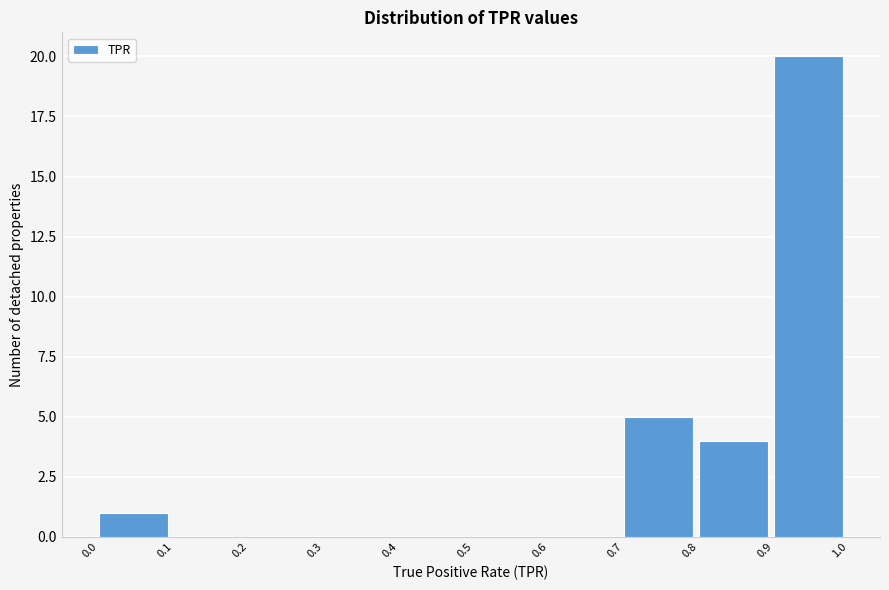

How tall is the bar that spans 0.7 to 0.8 on the x-axis? The values are not printed on the chart, so give them approximately, as read against the axis.

5